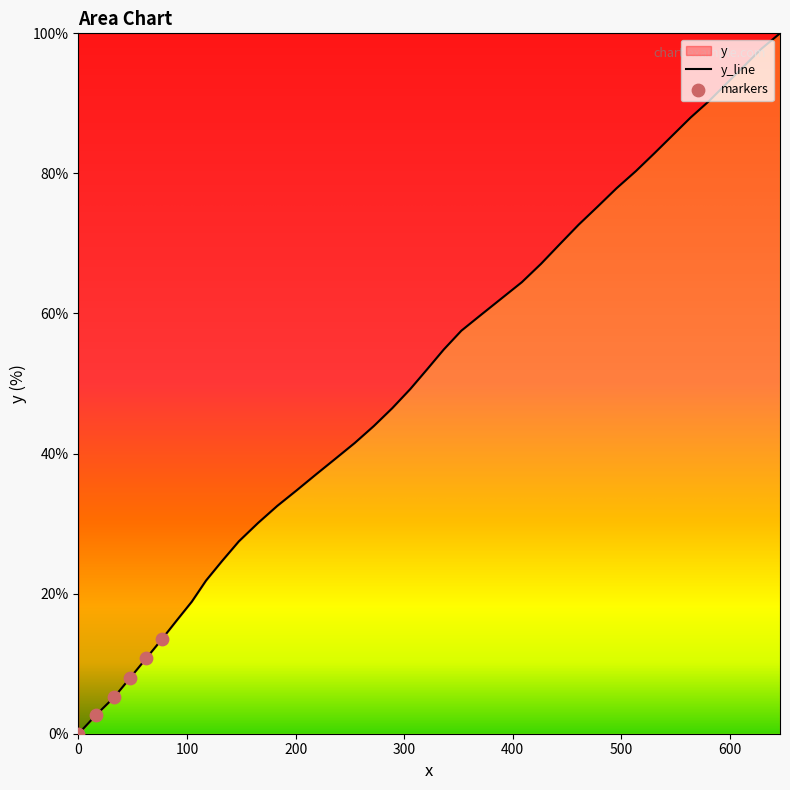

What is the difference between the maximum and minimum values?

100.0